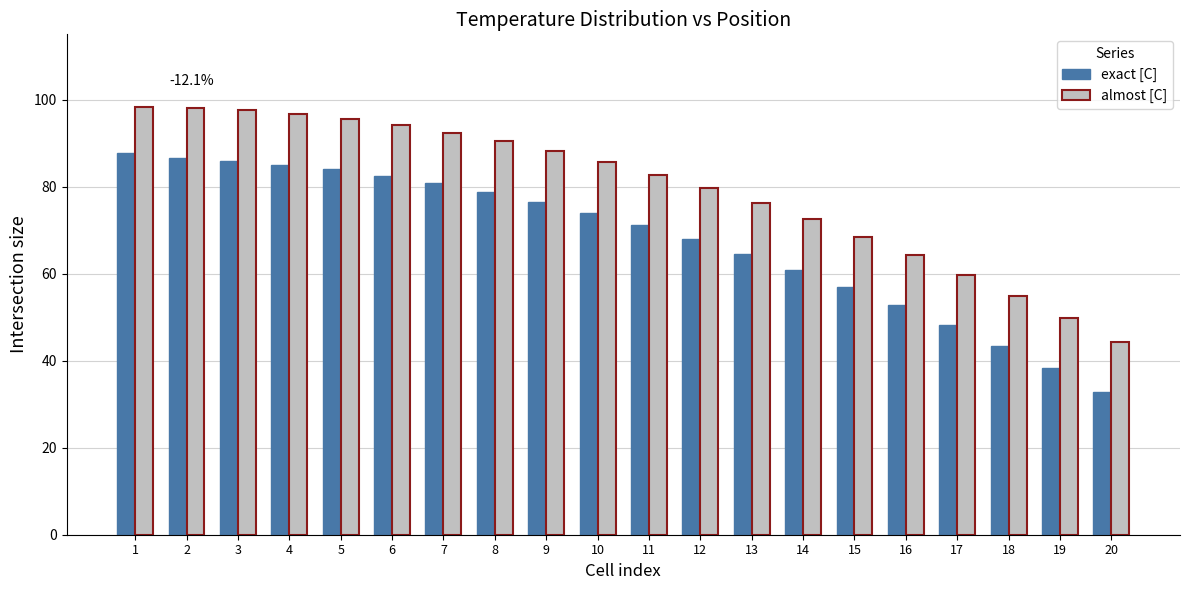

What is the difference between the maximum and second lowest values in the exact [C] series?

49.6